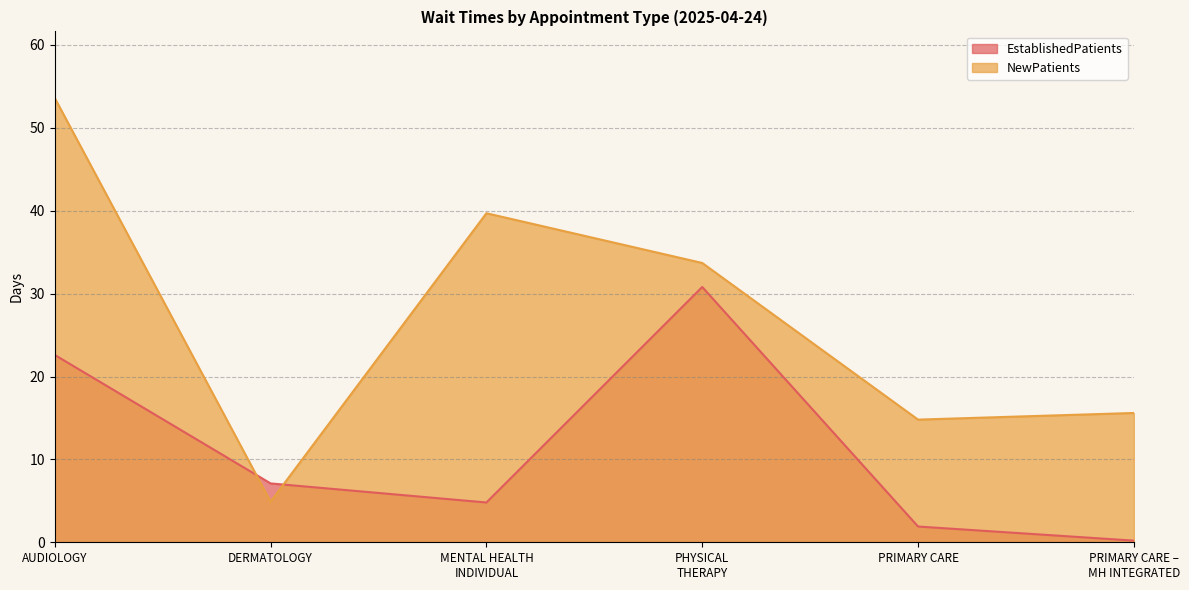

What is the label of the 4th point from the left?

PHYSICAL THERAPY